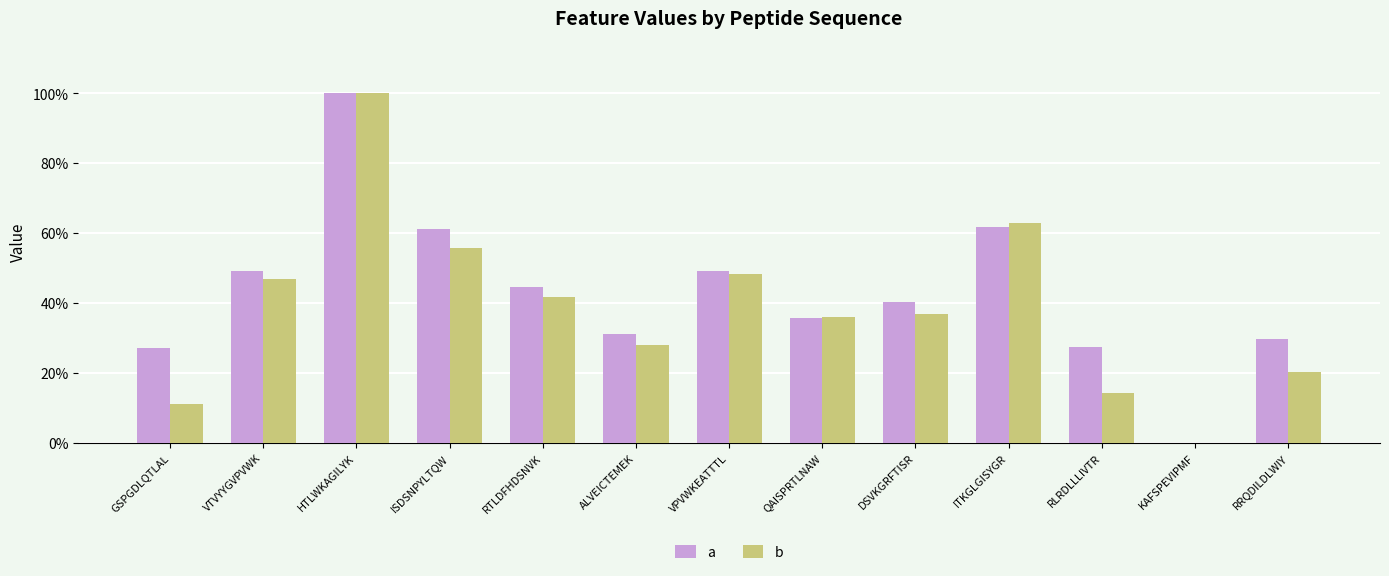

What is the difference between the second highest and second lowest values in the a series?

0.3